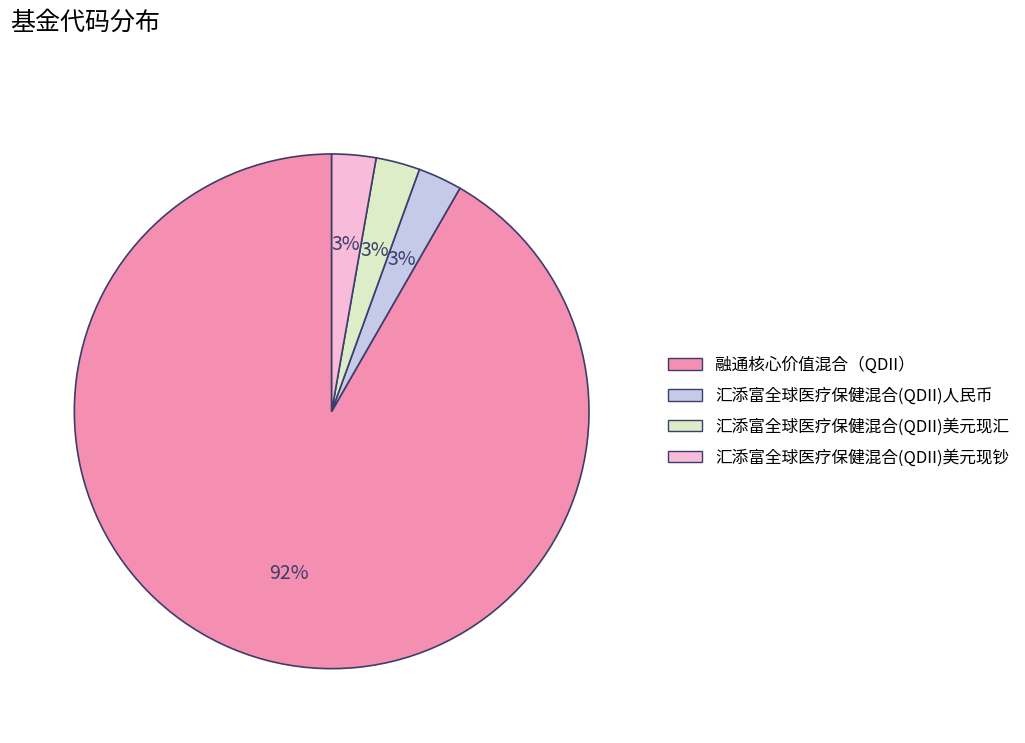

How many segments does this pie chart have?

4